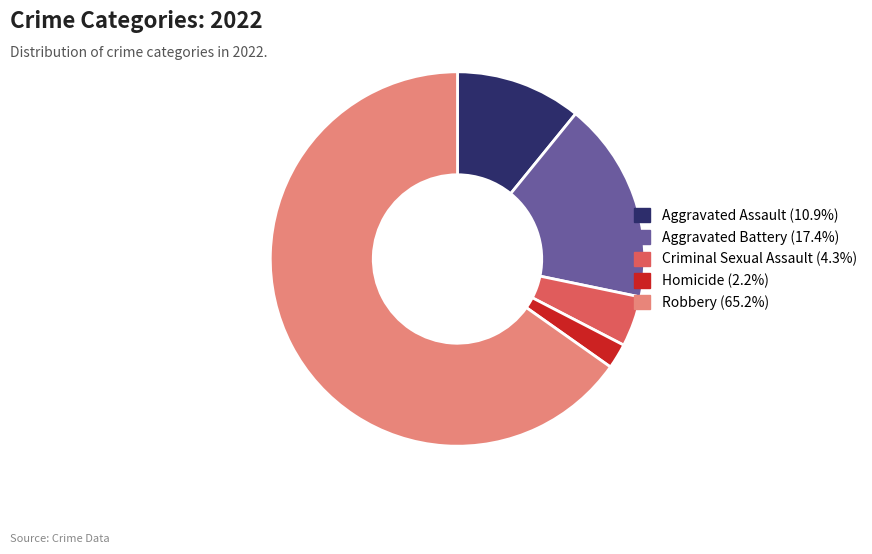

Count the number of slices in the pie.

5